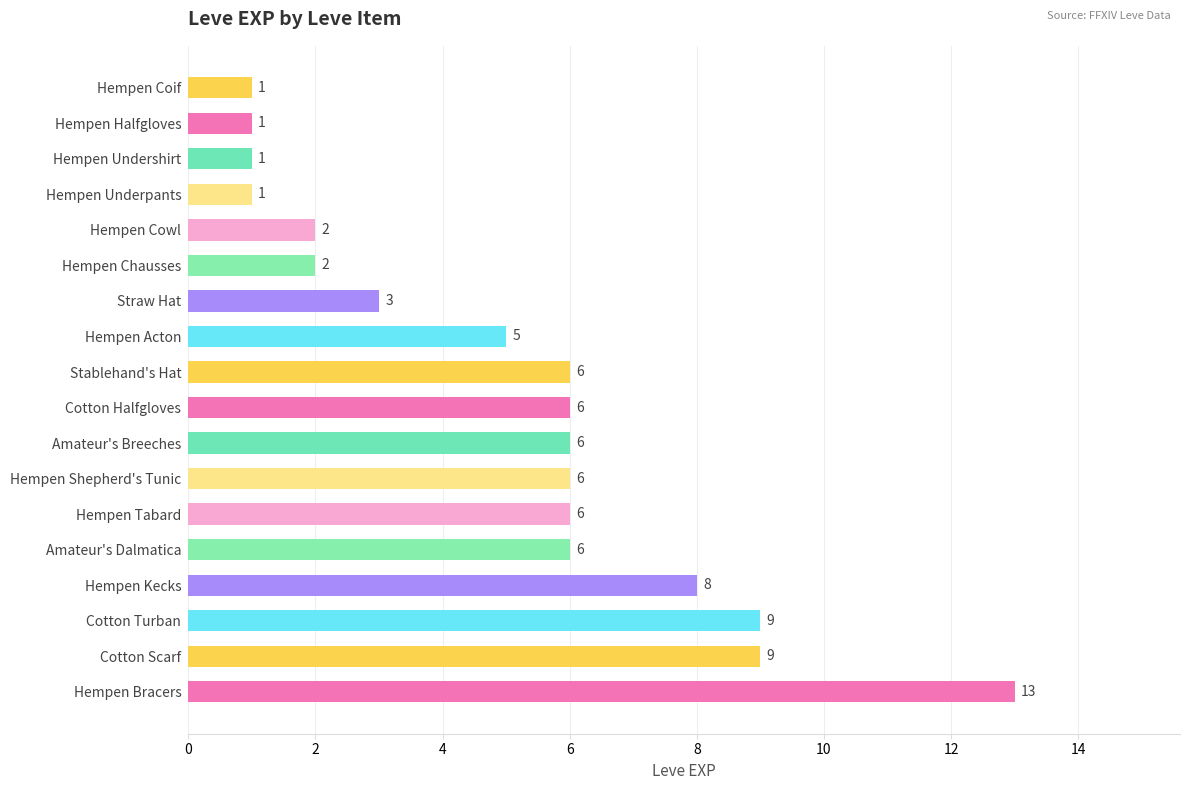

What is the difference between the maximum and minimum values?

12